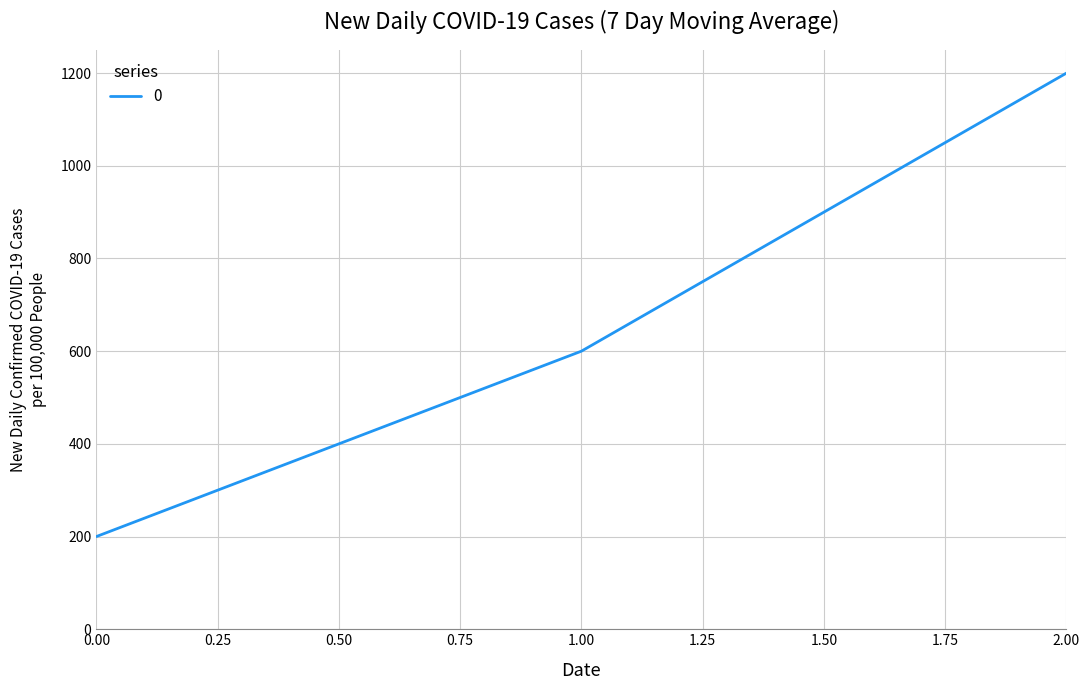

How many values are between 200 and 1200?

3